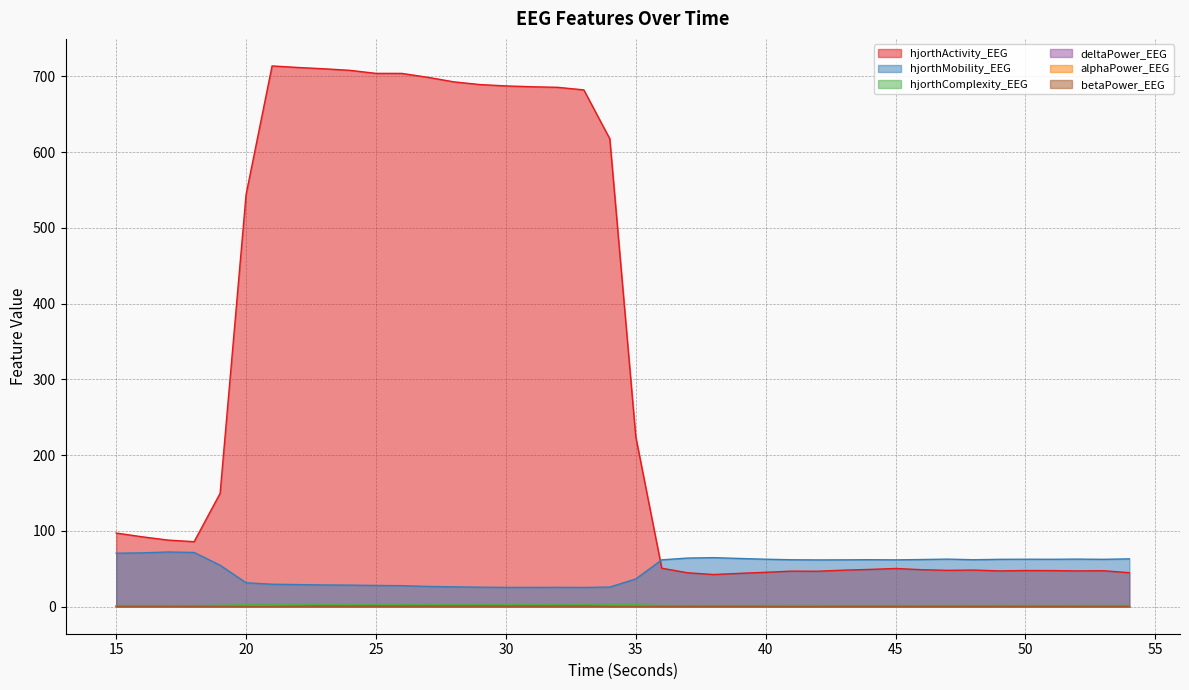

At which label is hjorthComplexity_EEG closest to 2?

19